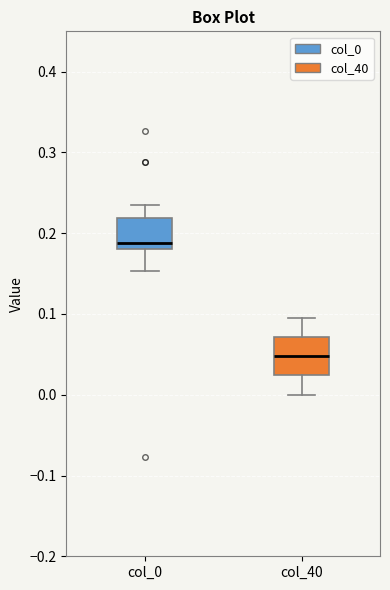

Which box has the highest median line?

col_0